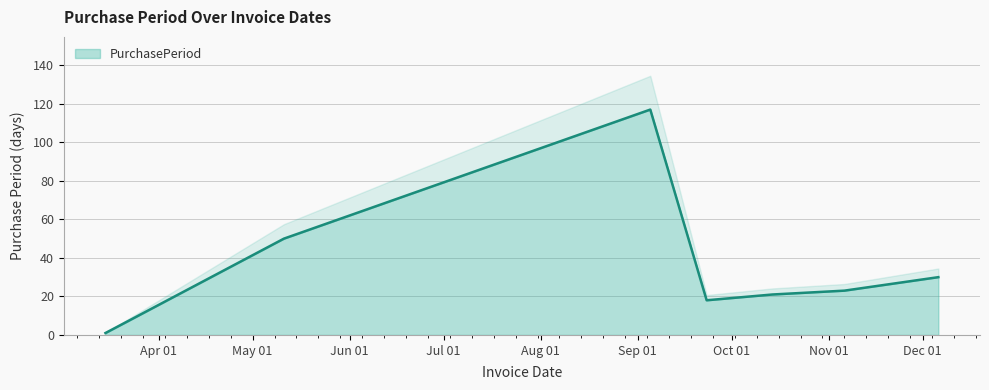

Which category has the lowest value across all series?

2017-03-15